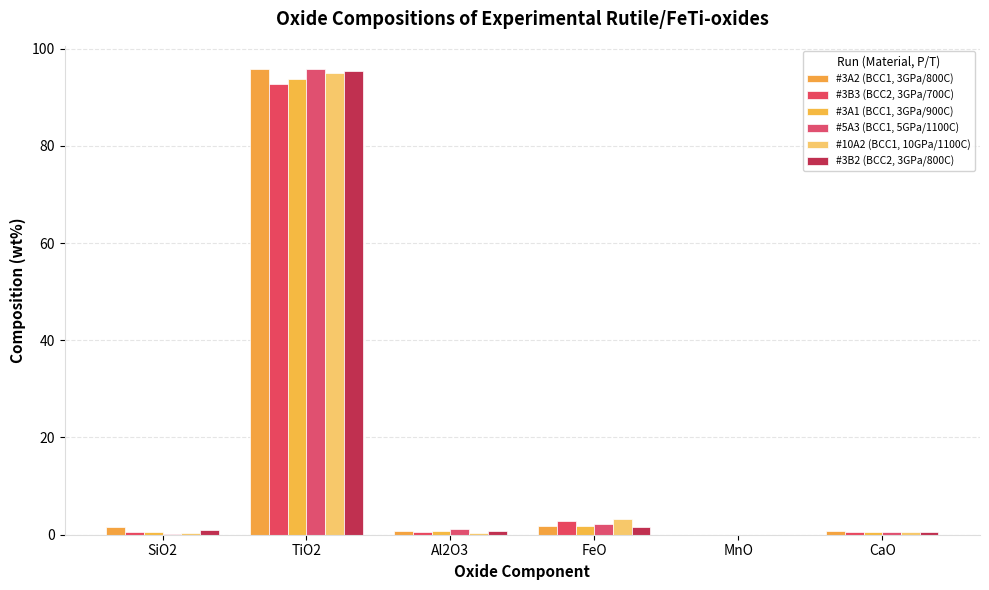

Are the bars grouped side by side (vs. stacked)?

Yes